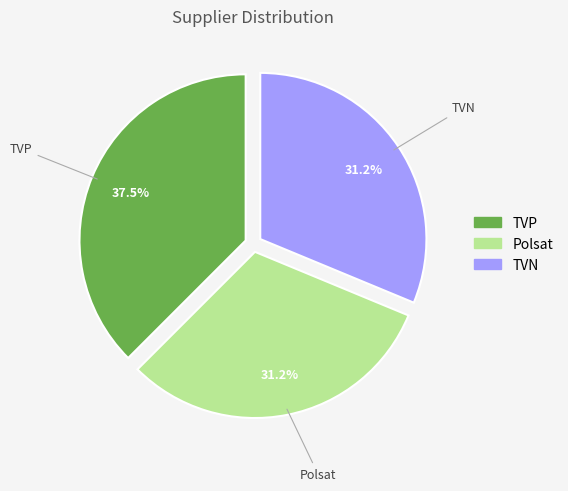

To the nearest percent, what is the average slice percentage?

33%